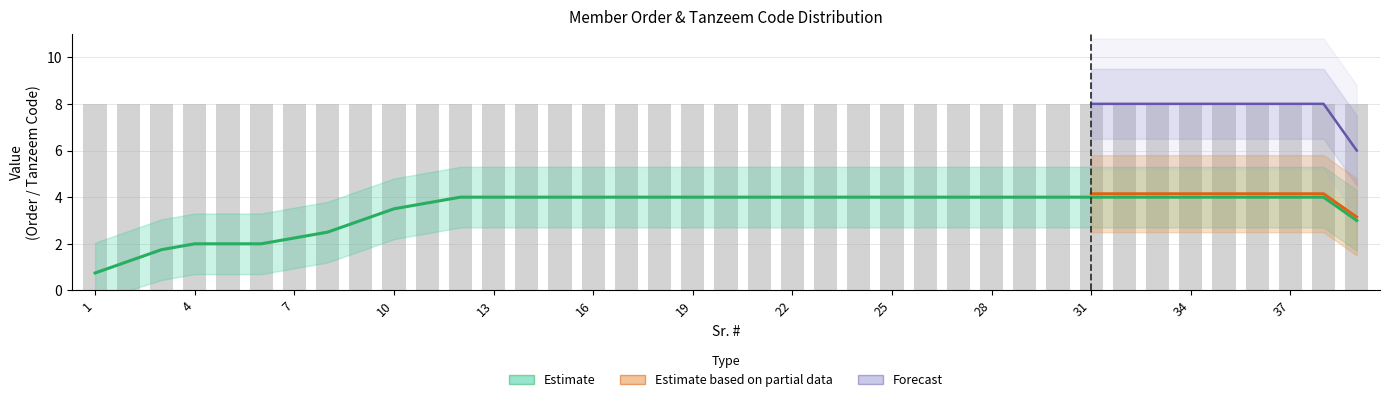

At which label is Tanzeem_Code closest to 8?

1